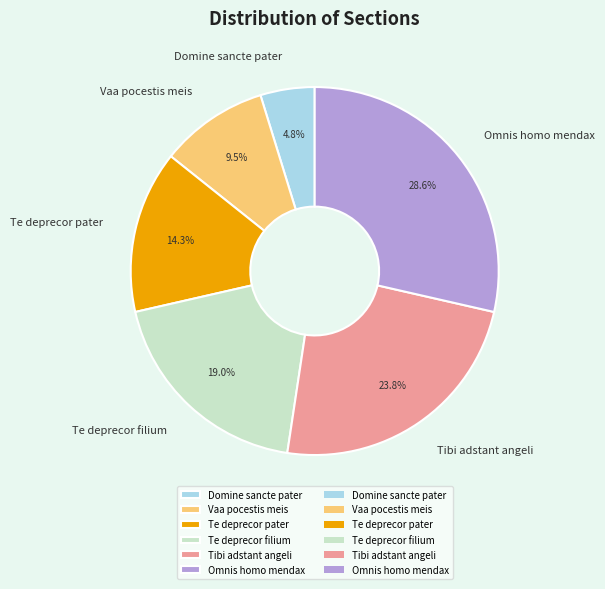

True or false: Te deprecor filium accounts for 19% of the total.

True